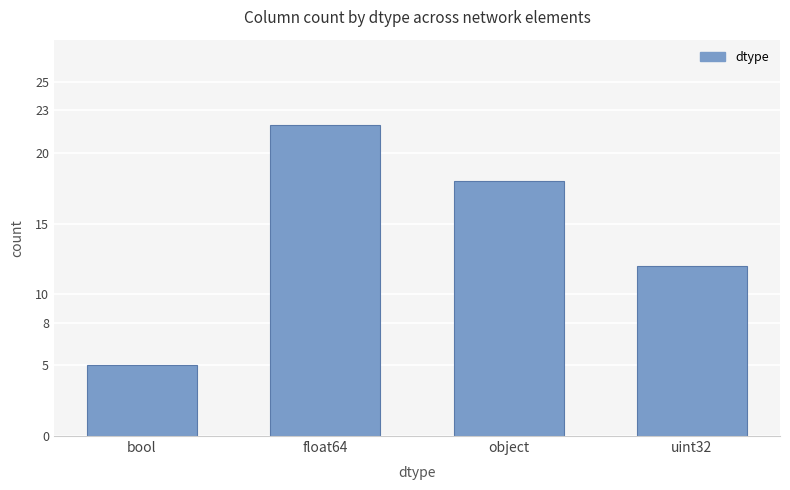

How many data points are less than 18?

2